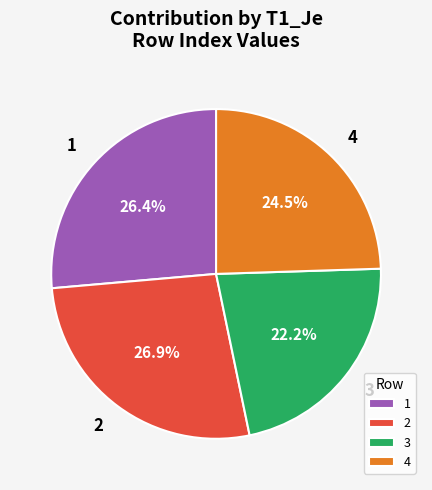

What is the smallest slice in the pie chart?

3